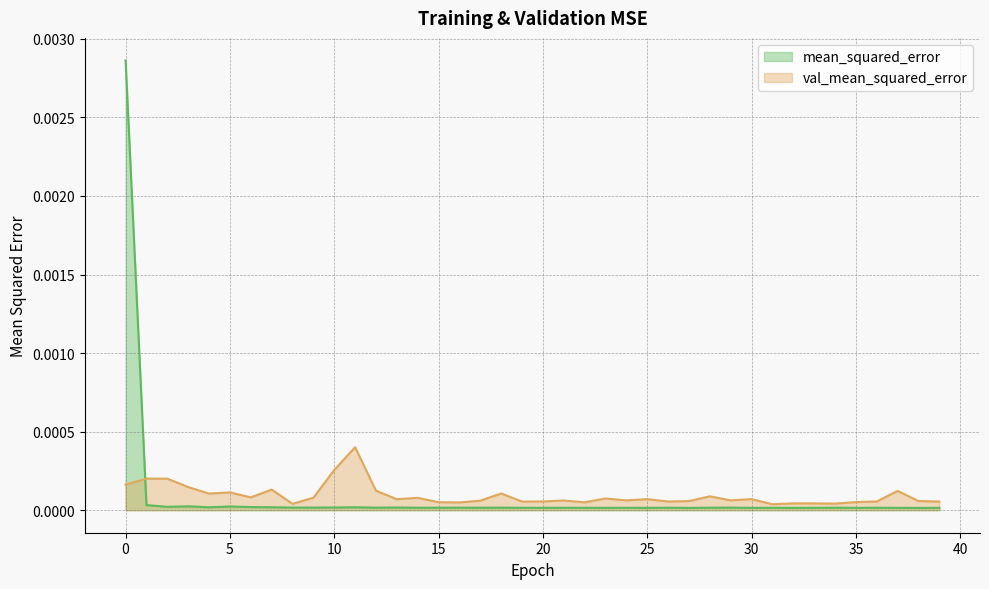

True or false: loss has a value of 0.0 at 21.

True